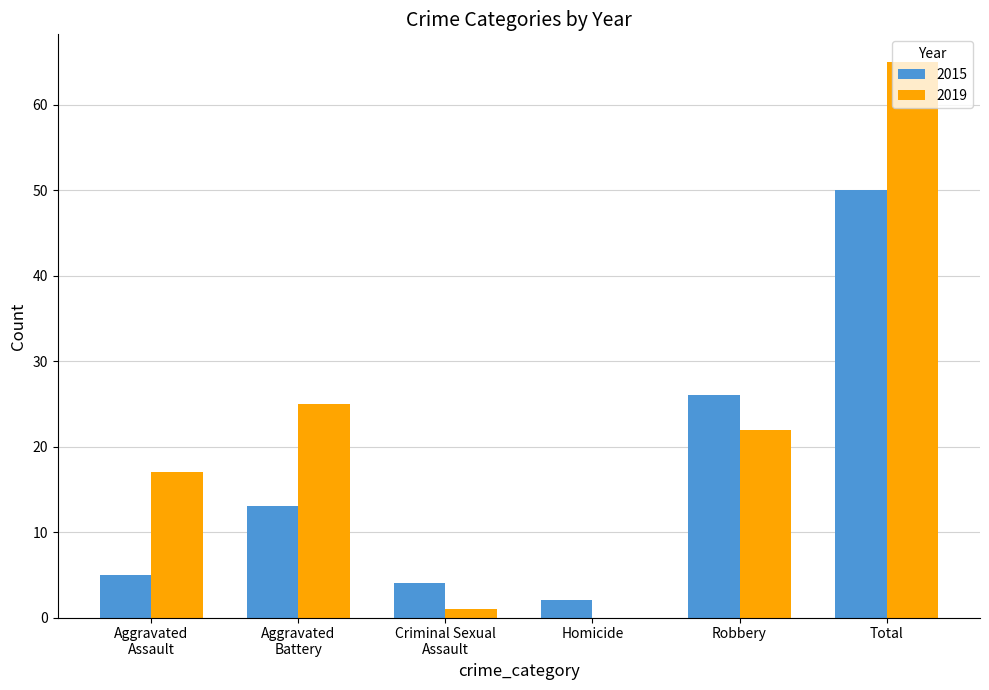

At which label is 2019 closest to 32?

Aggravated
Battery